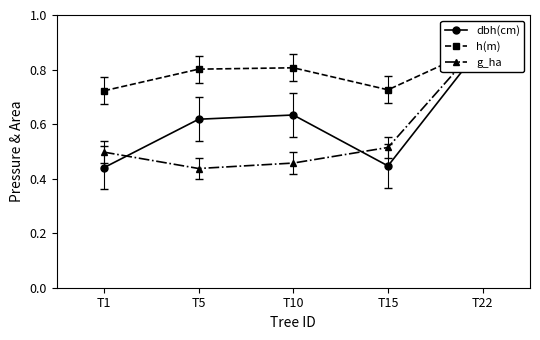

How many distinct data groups are displayed?

3